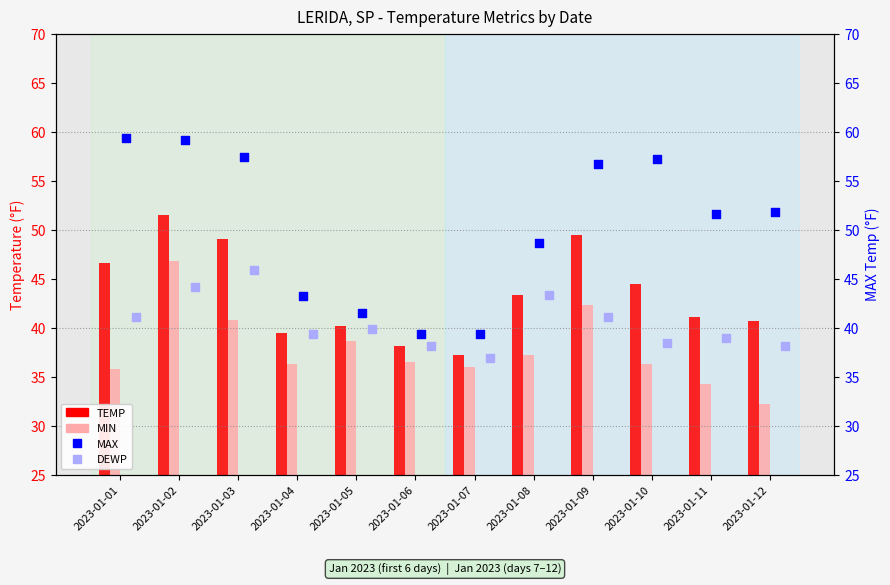

Which series has the largest total across all categories?

MAX